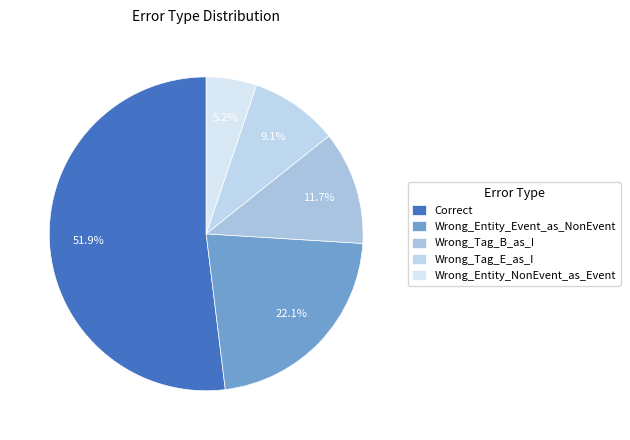

To the nearest percent, what is the difference between the Wrong_Tag_B_as_I and Wrong_Entity_NonEvent_as_Event slice percentages?

6%